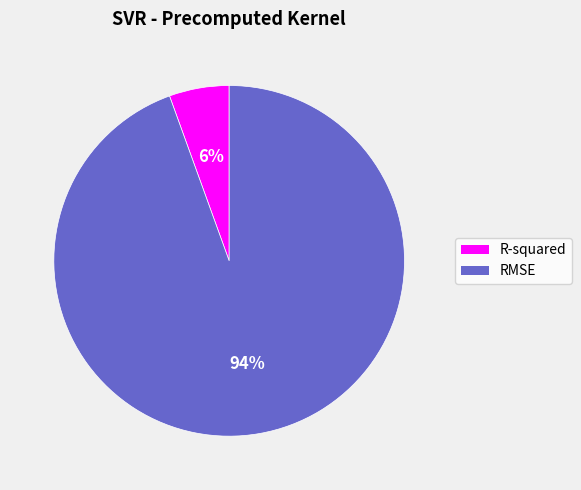

Is there a majority slice in this chart?

Yes